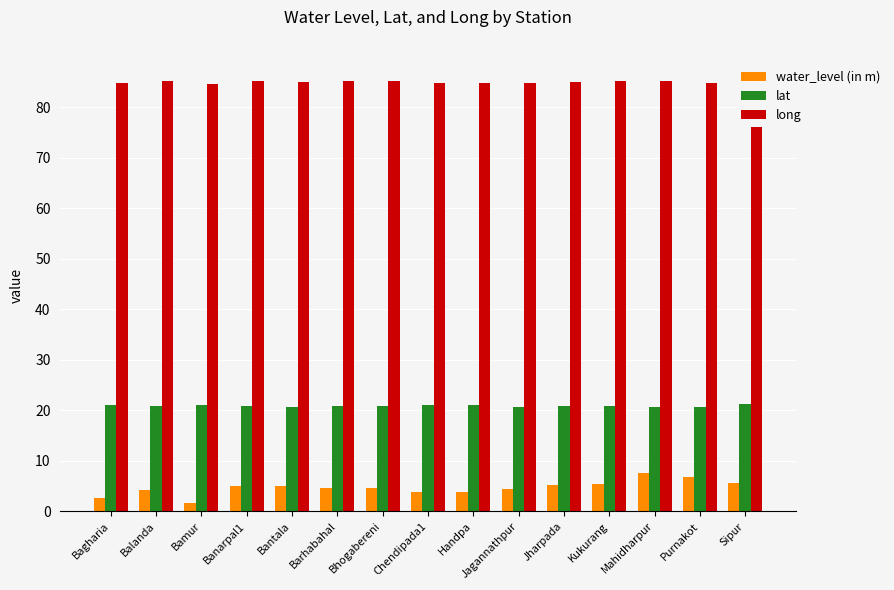

What is the approximate value of lat at Barhabahal?

20.8